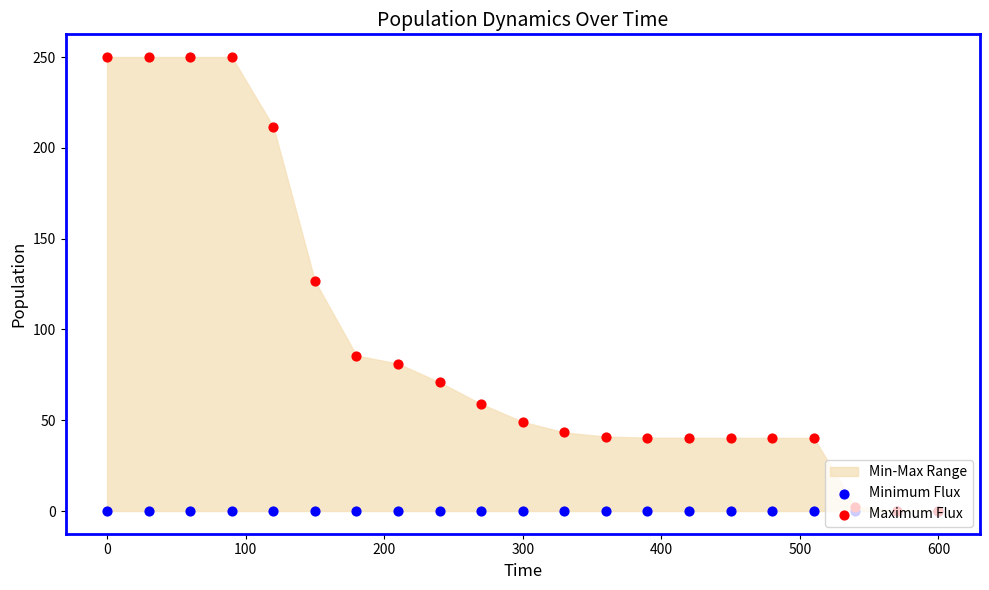

Is the value of Minimum Flux at 15 greater than the value of Maximum Flux at 10?

No